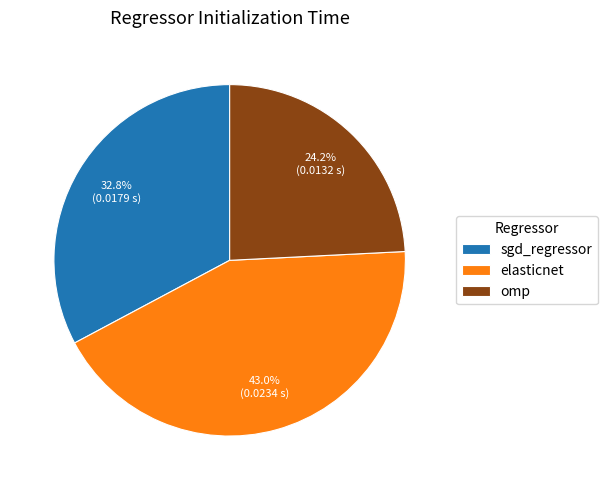

Count the number of slices in the pie.

3